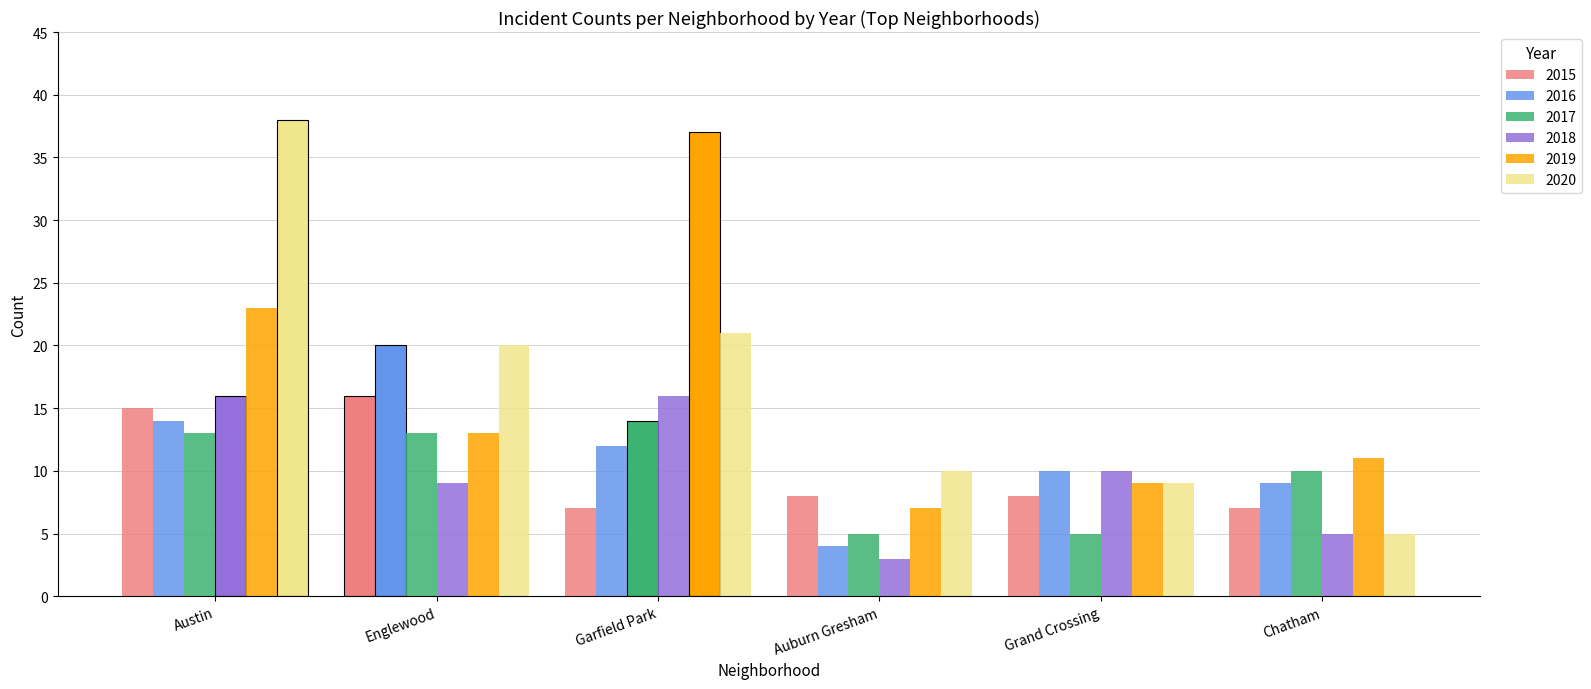

Is it true that 2015 equals 12 at Chatham?

False